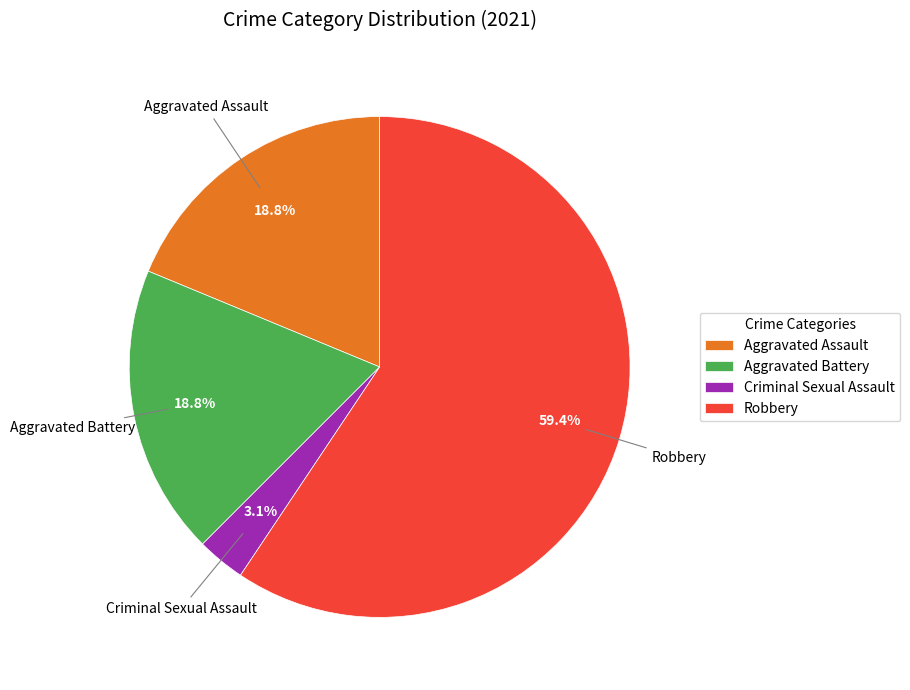

Count the number of slices in the pie.

4